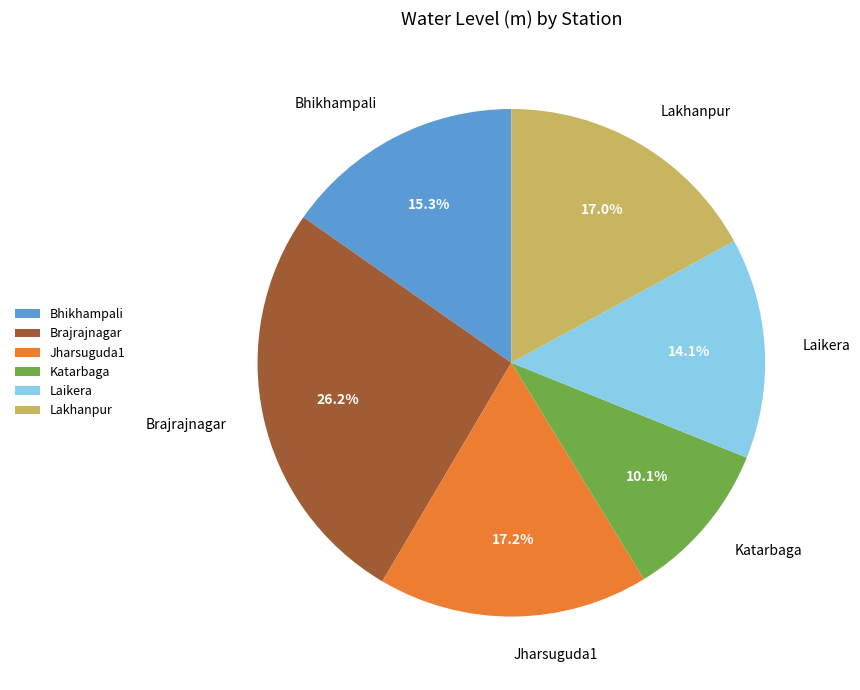

How many slices are in this pie chart?

6